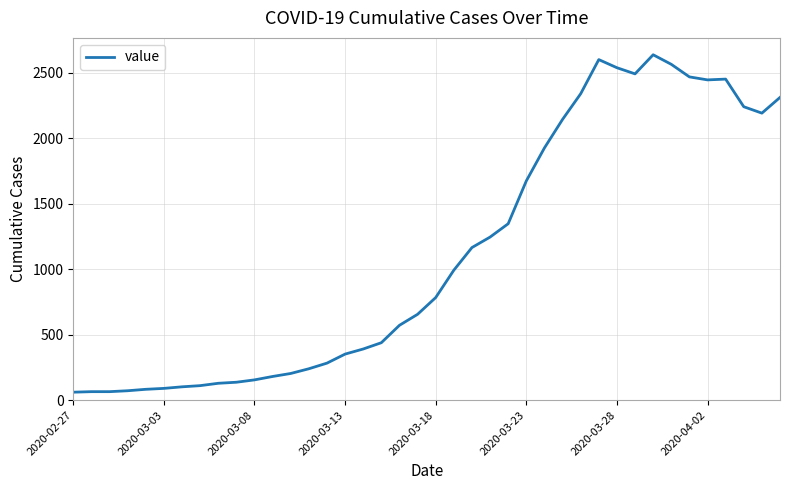

What is the difference between the maximum and minimum values?

2578